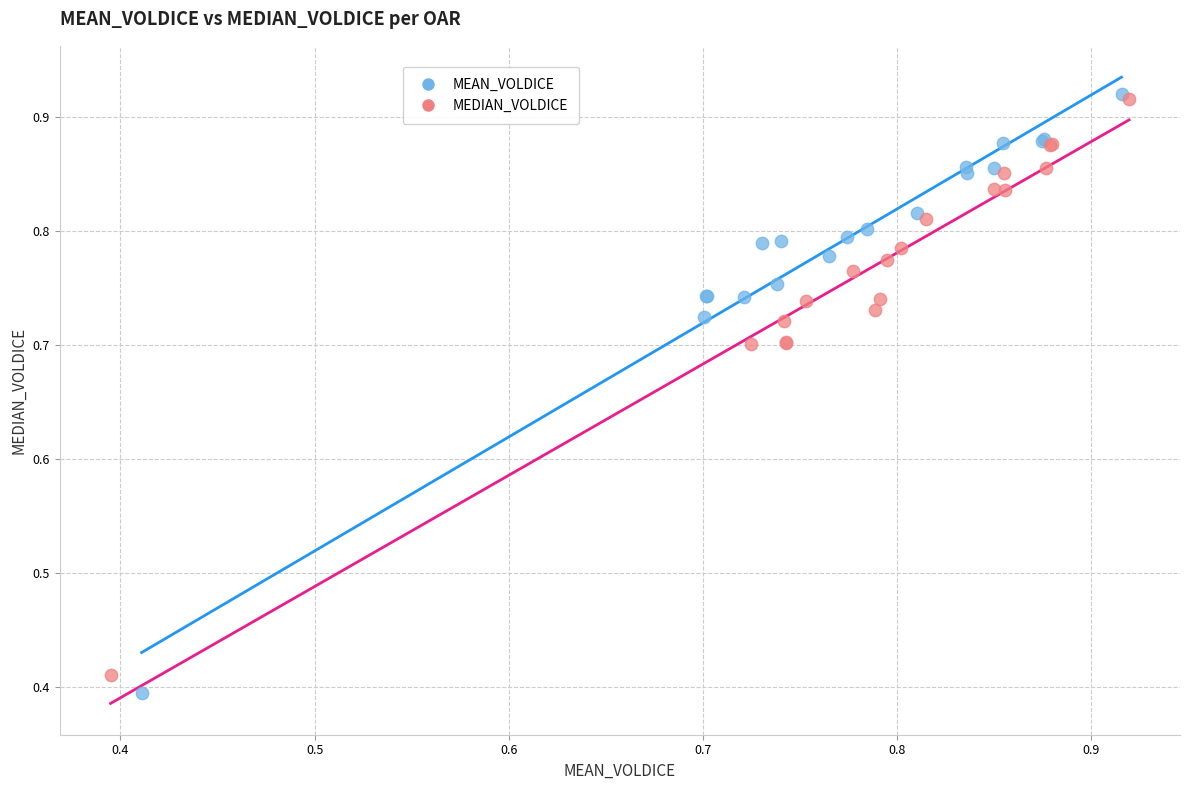

Which series has the largest Y range (max minus min)?

MEAN_VOLDICE